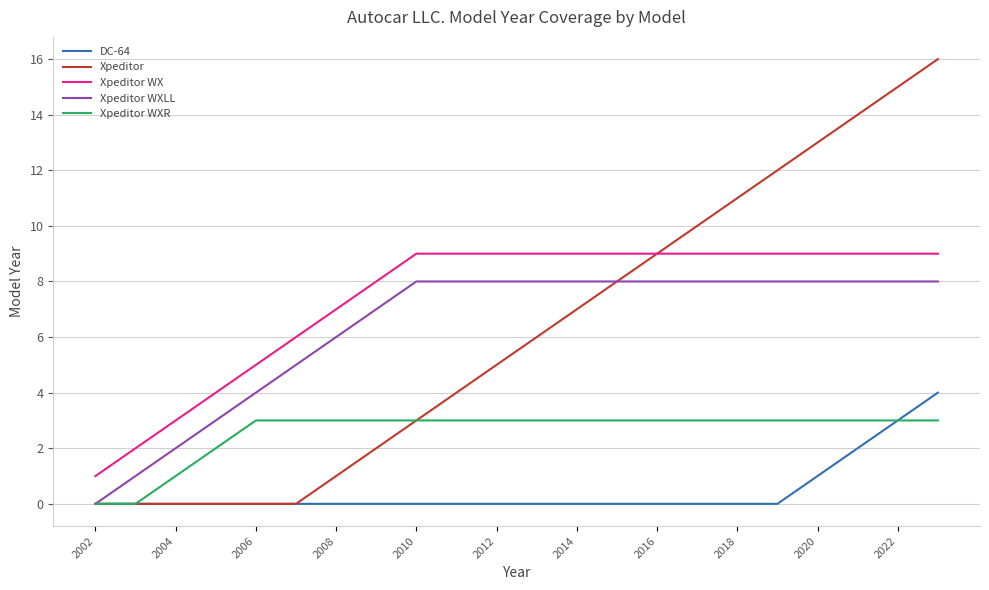

Which series has the widest spread of values?

Xpeditor